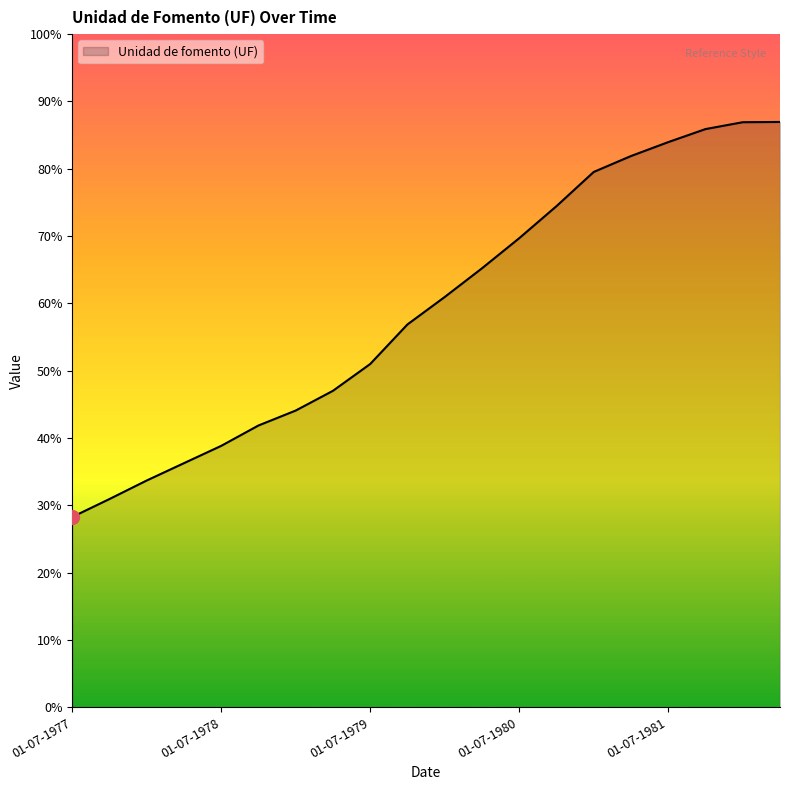

Does the chart display data point markers on the line(s)?

No